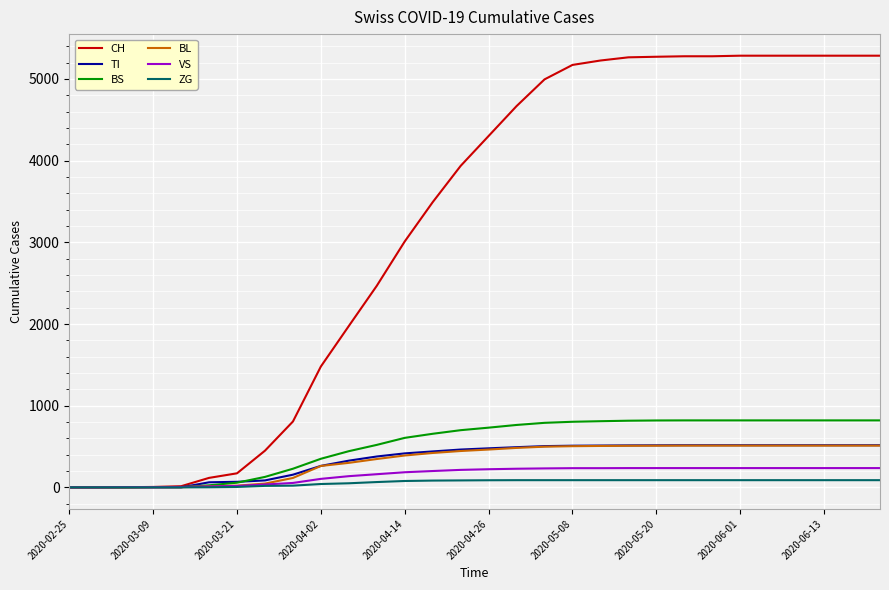

Which series has the largest total across all categories?

CH